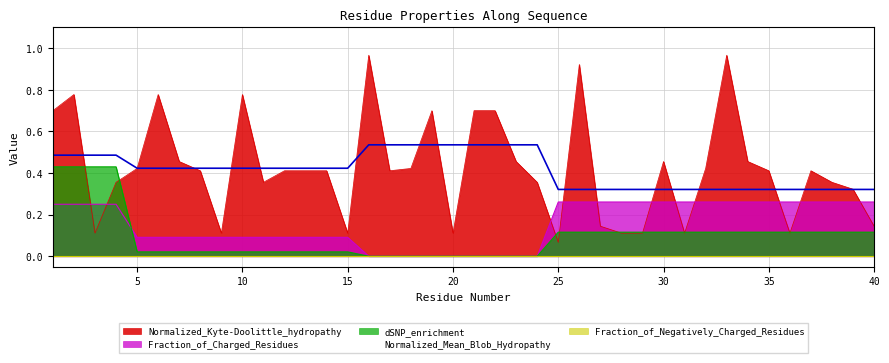

How many times do dSNP_enrichment and Fraction_of_Charged_Residues cross each other?

1